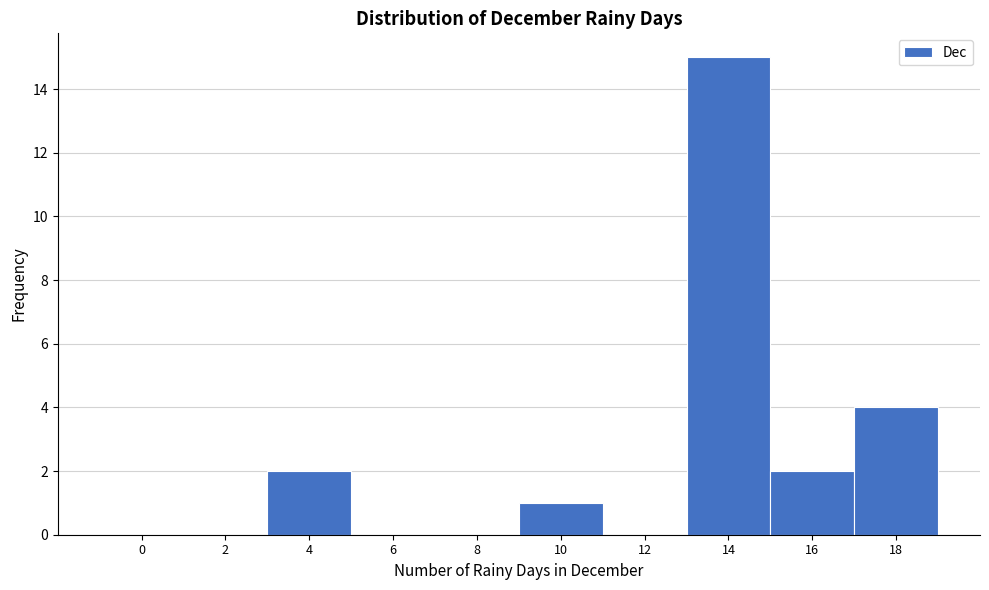

Reading right to left, transcribe all the data shown in this chart.

18=4	16=2	14=15	12=0	10=1	8=0	6=0	4=2	2=0	0=0